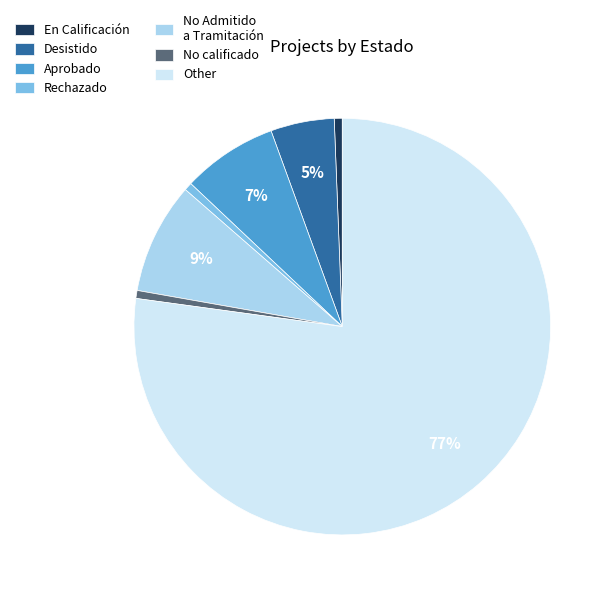

Between No Admitido a Tramitación and Other, which is larger?

Other